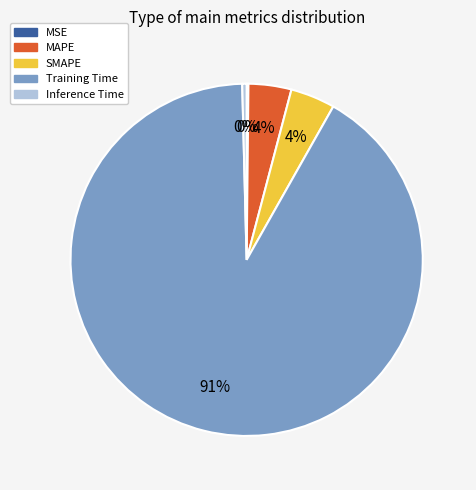

What is the majority slice?

Training Time